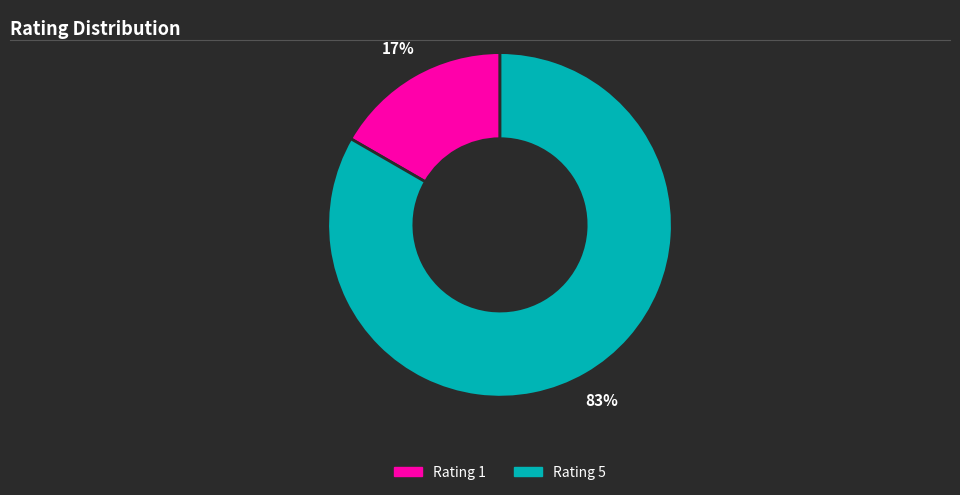

To the nearest percent, what is the combined percentage of Rating 5 and Rating 1?

100%